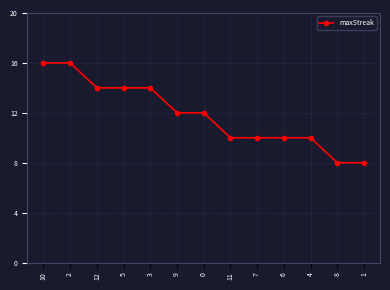

The value at 10 is 16. True or false?

True